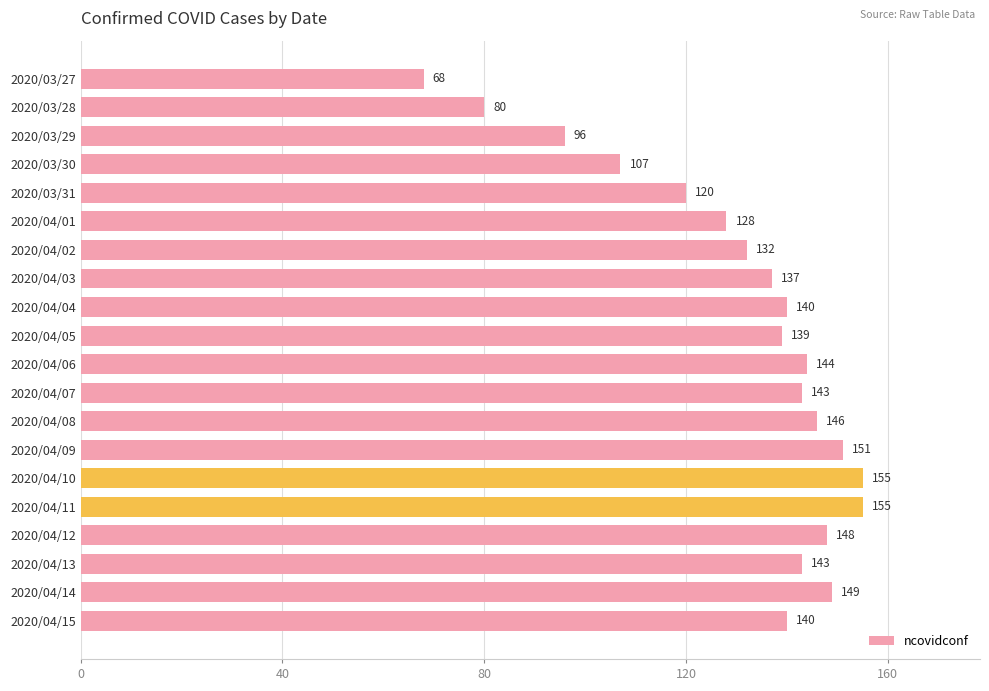

What is the value of the 18th bar from the top?

143